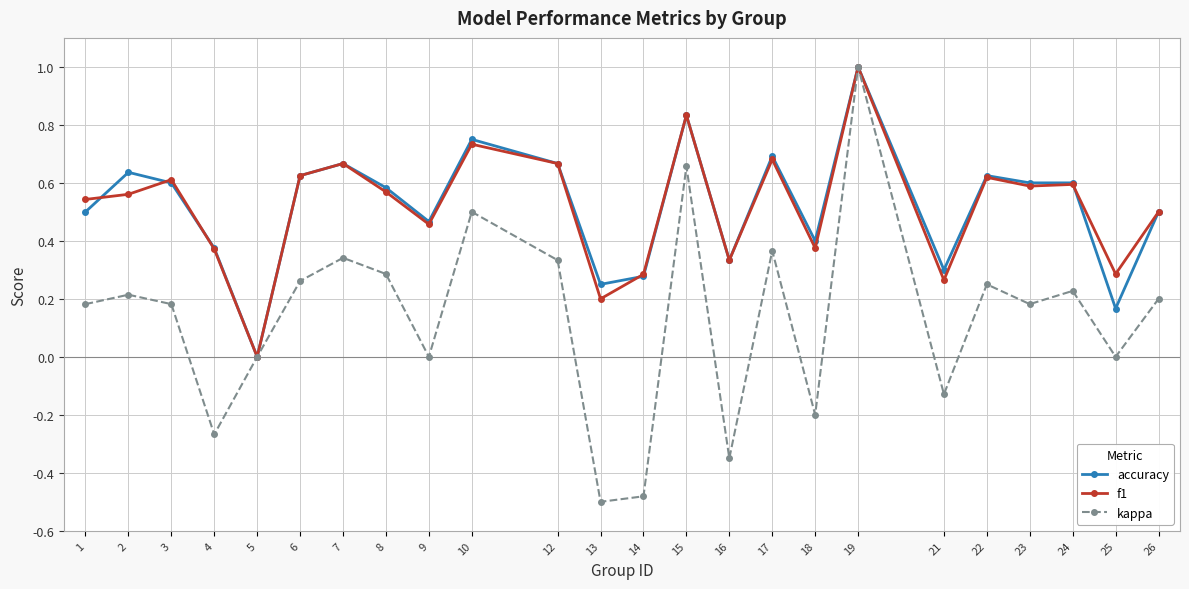

At which label does kappa reach its peak?

19